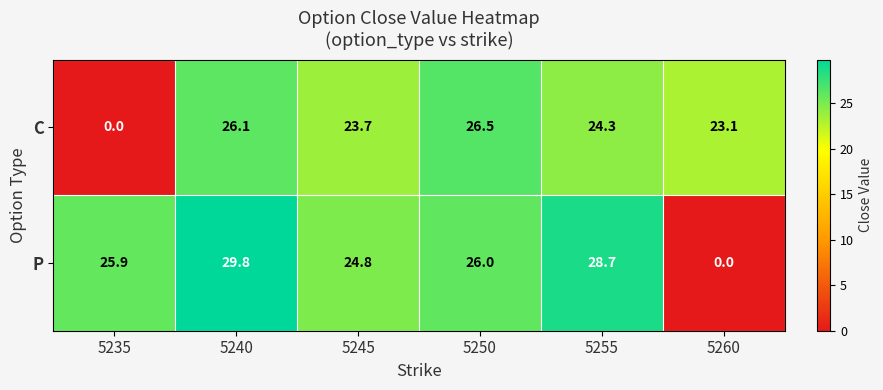

True or false: C has a value of 24.3 at 5255.

True